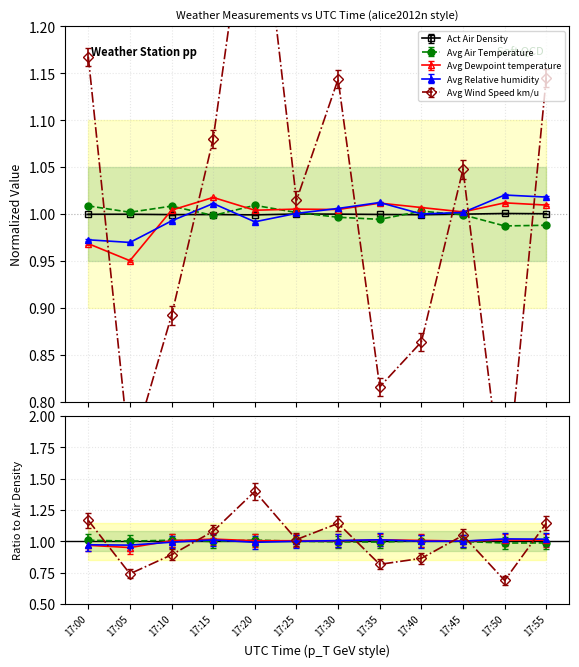

What is the highest value of the Act Air Density series?

1.0